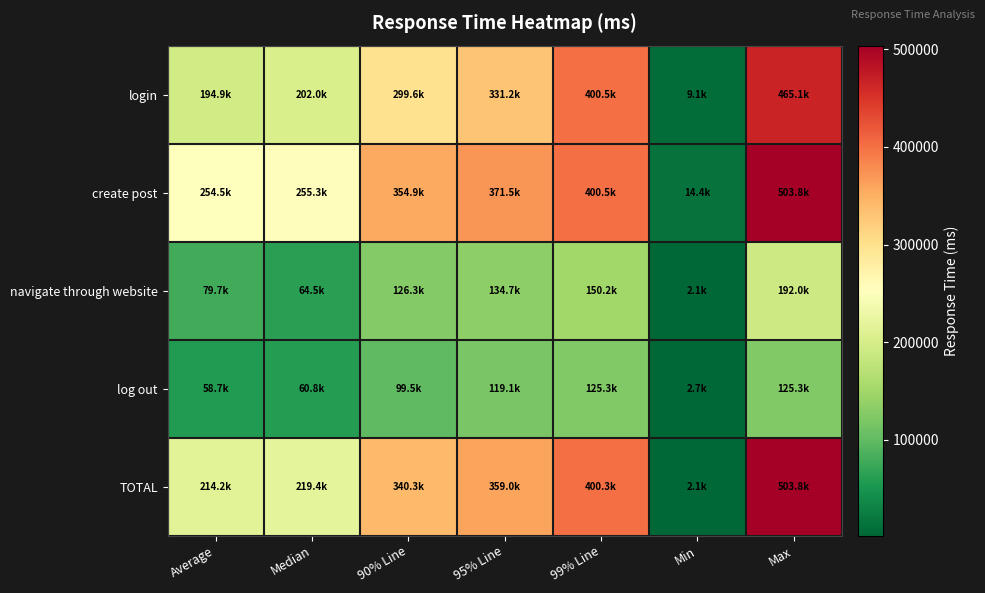

List the series in order of their peak value, highest first.

create post, TOTAL, login, navigate through website, log out